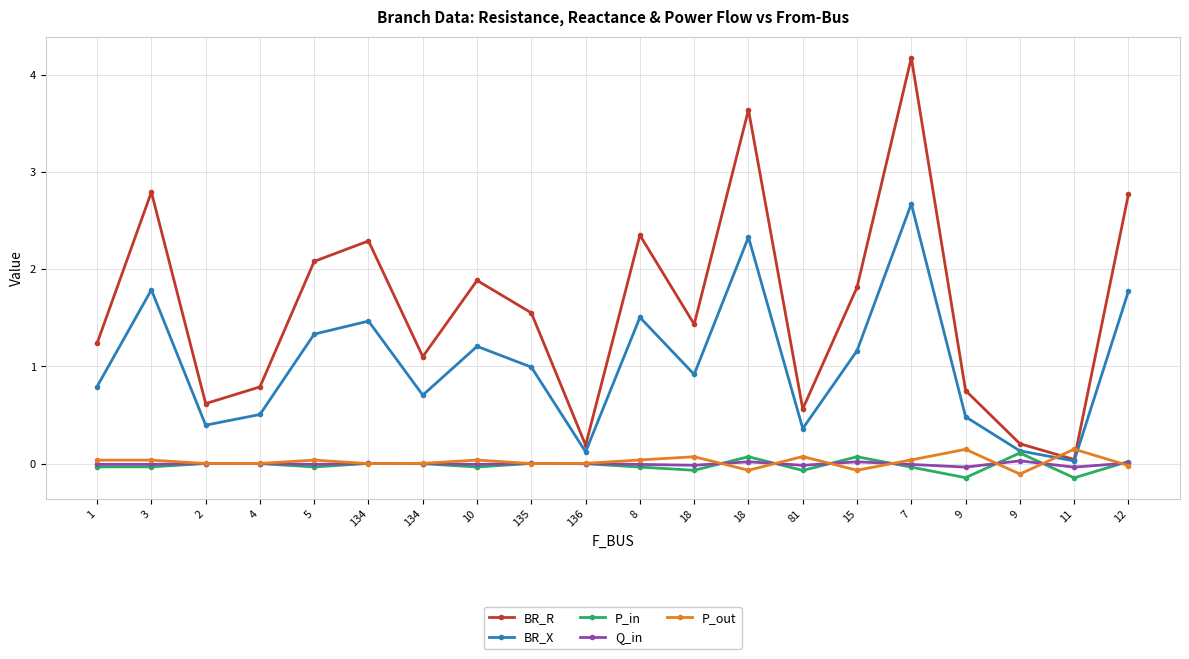

What are all the series names shown in the legend?

BR_R, BR_X, P_in, Q_in, P_out